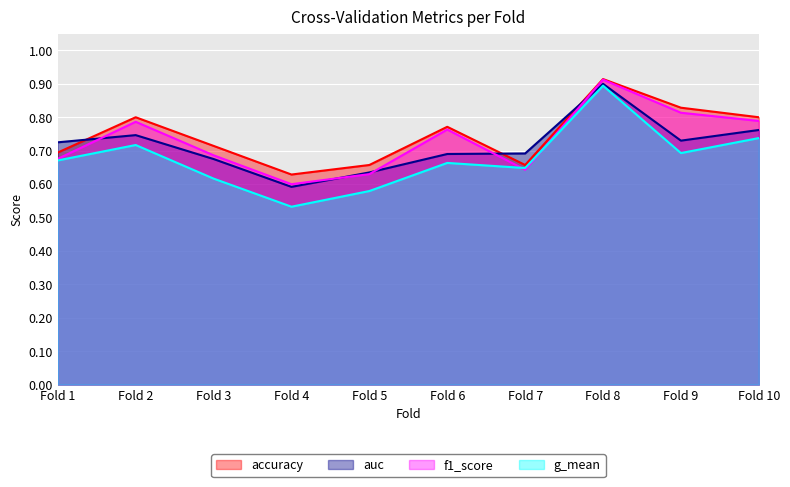

The value of g_mean at Fold 5 is 0.4. True or false?

False